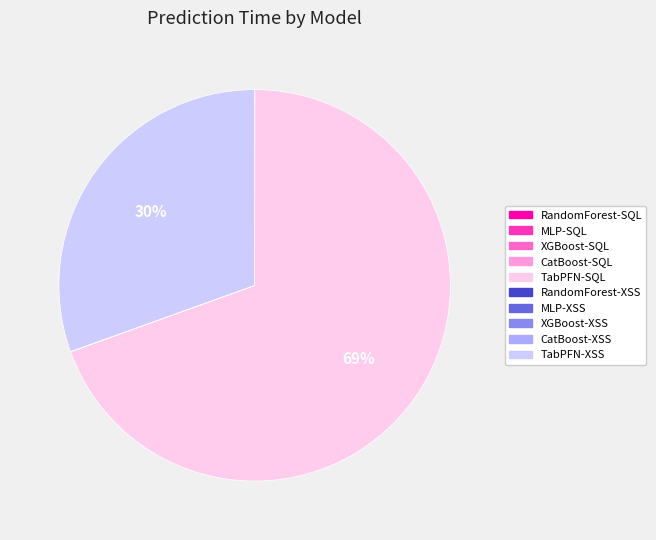

Which category has the biggest portion of the pie?

TabPFN-SQL